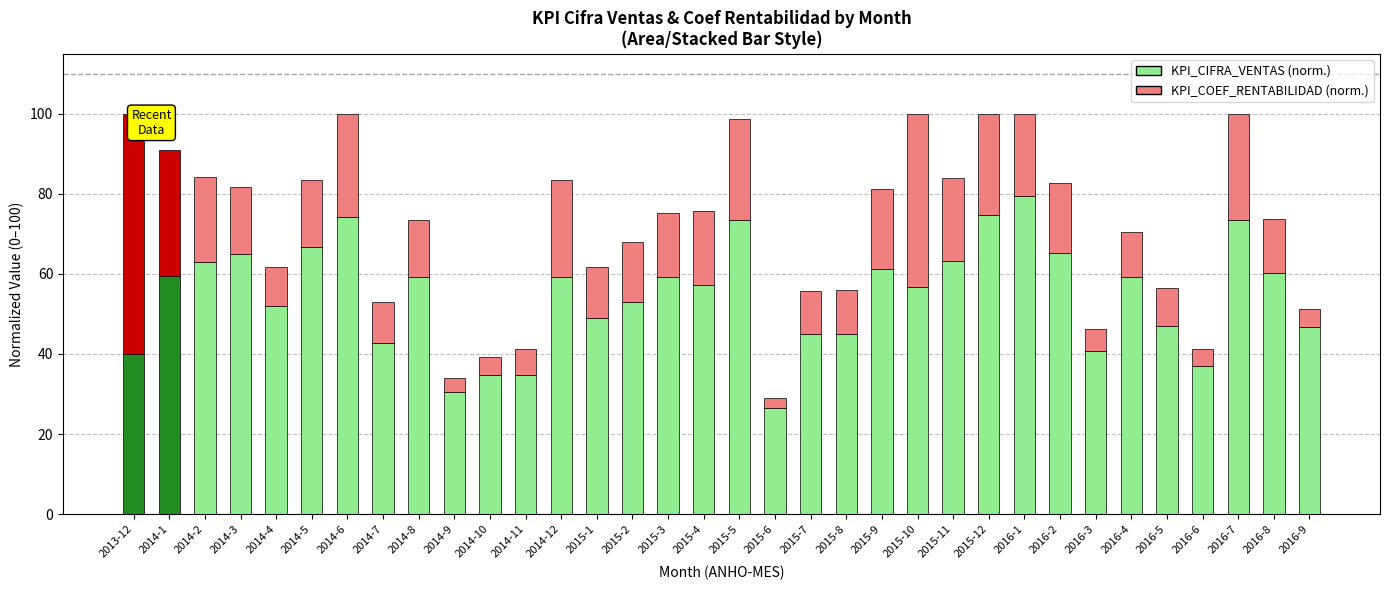

What is the total value across all series at 2016-8?

73.6